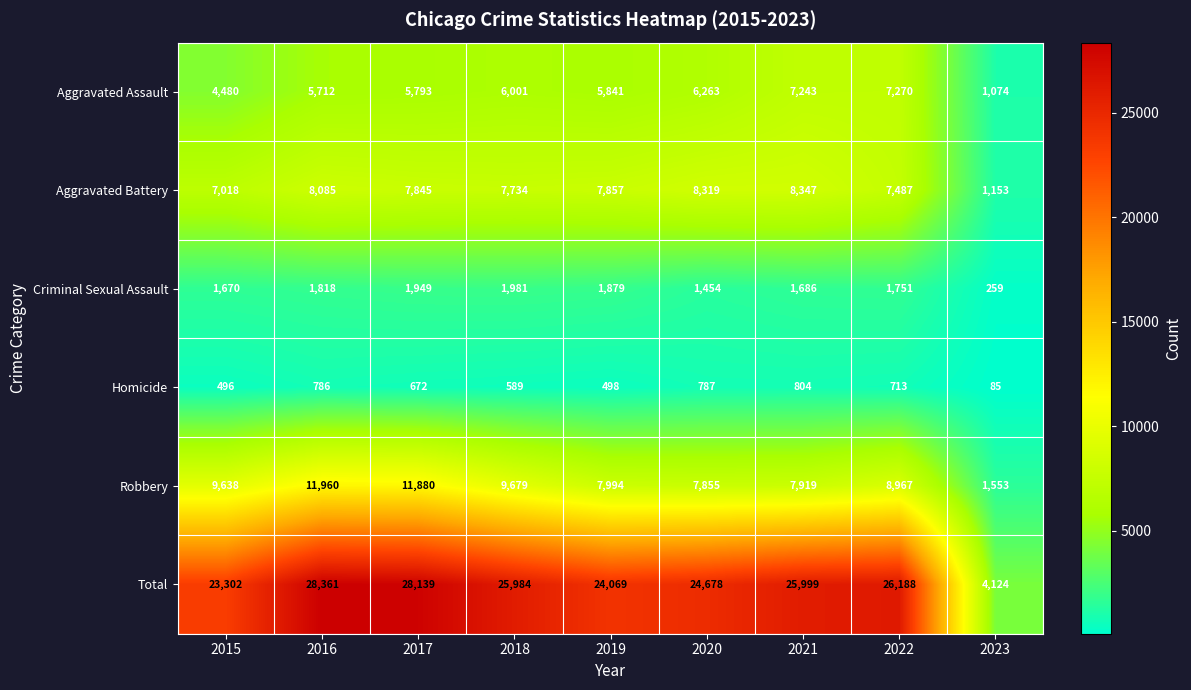

How many distinct data groups are displayed?

6